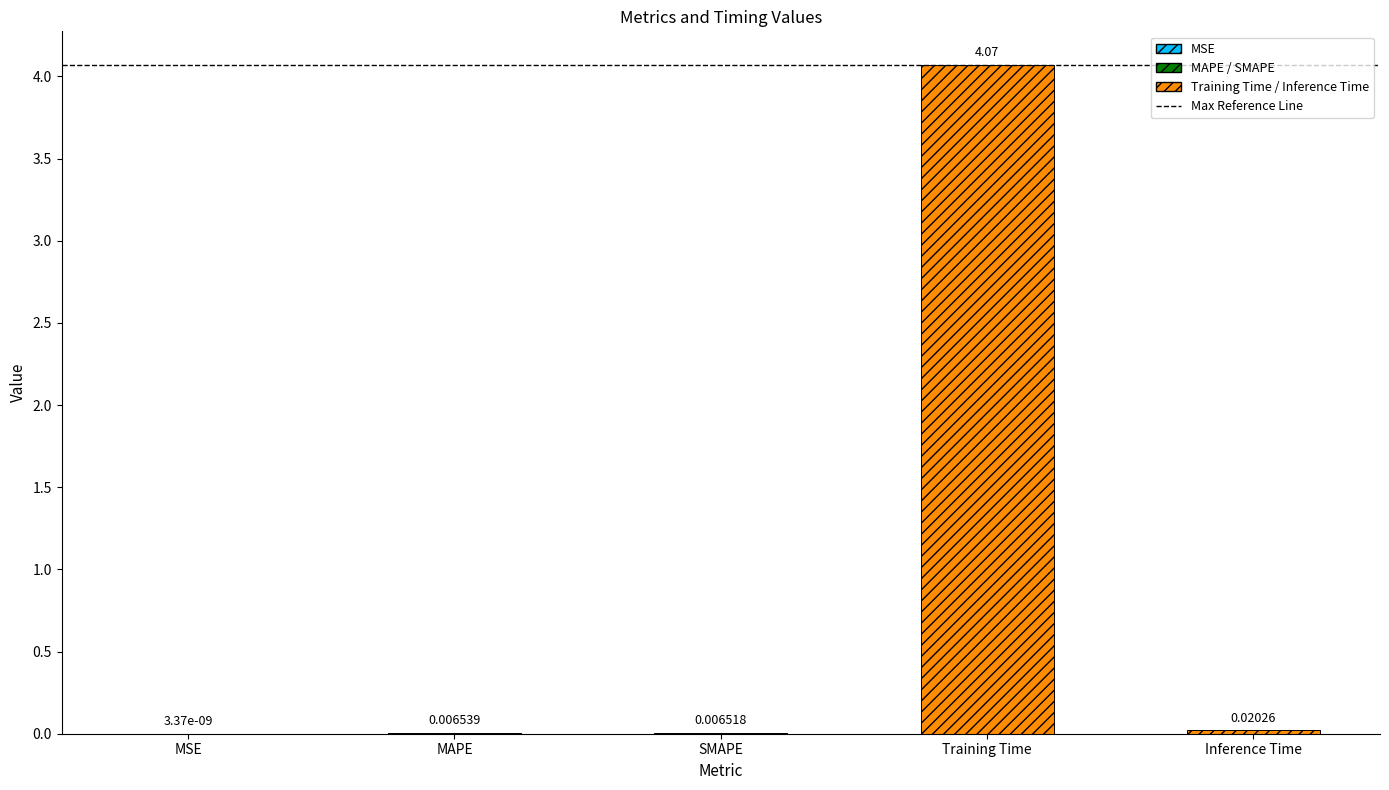

At which label is the value closest to 2?

Inference Time